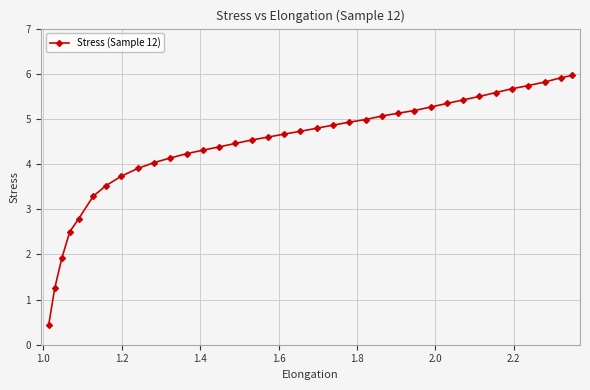

What is the difference between the maximum and minimum values?

5.5